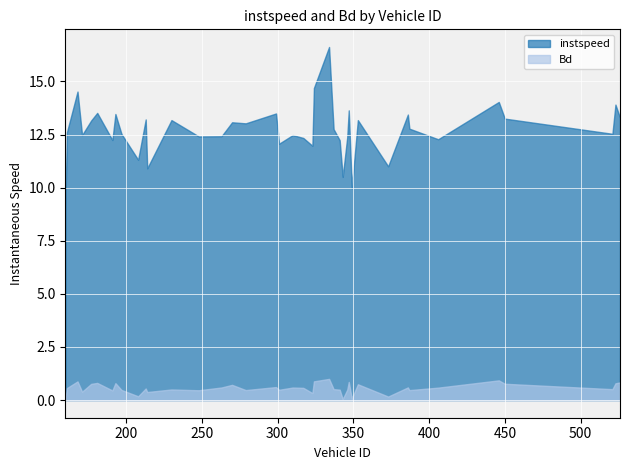

True or false: Bd and instspeed cross at least once.

False